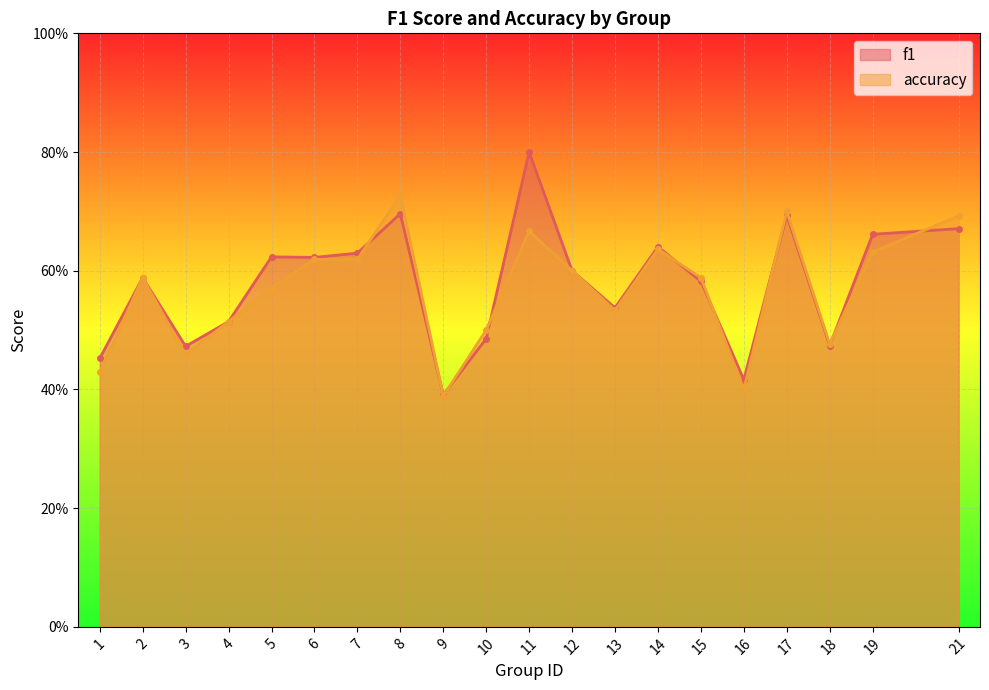

True or false: accuracy has a value of 0.5 at 4.

True